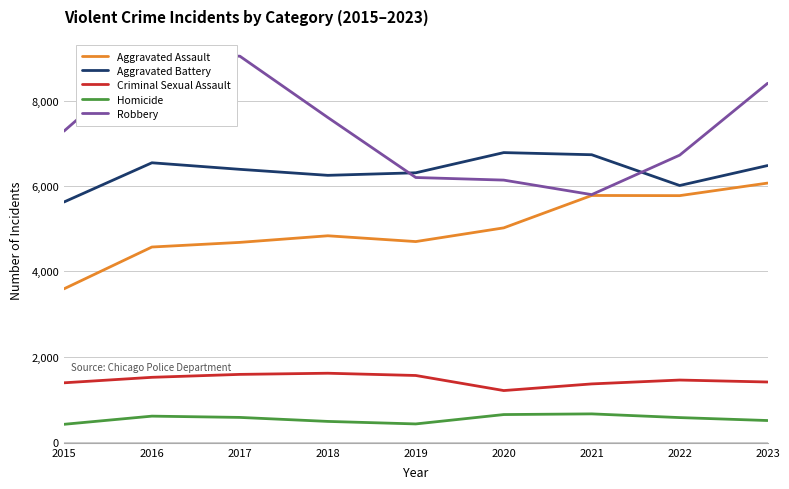

Is the value of Robbery at 2020 greater than the value of Aggravated Assault at 2021?

Yes